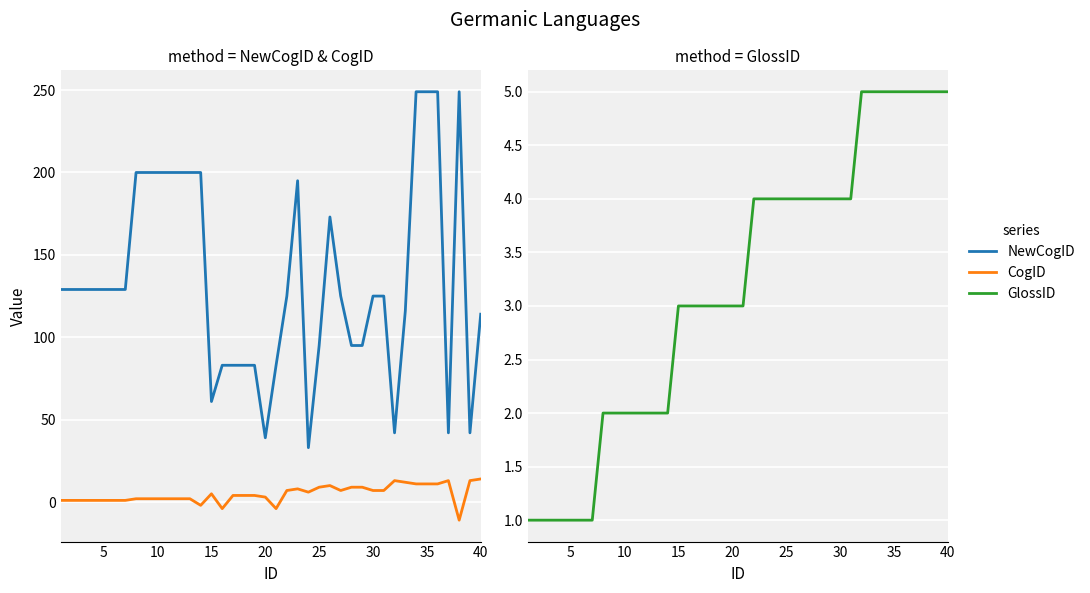

What is the maximum value for GlossID?

5